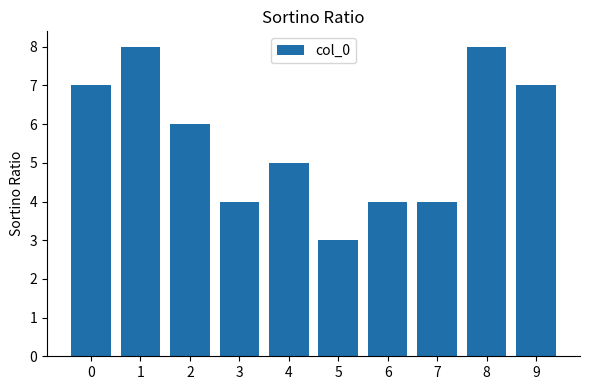

What is the average value?

6